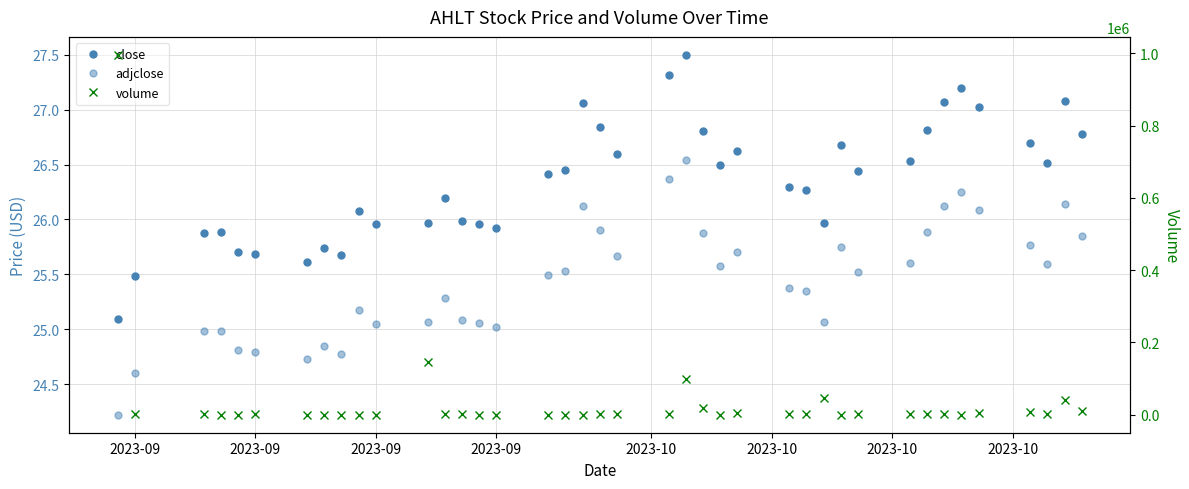

At which category is the sum across all series the highest?

2023-09